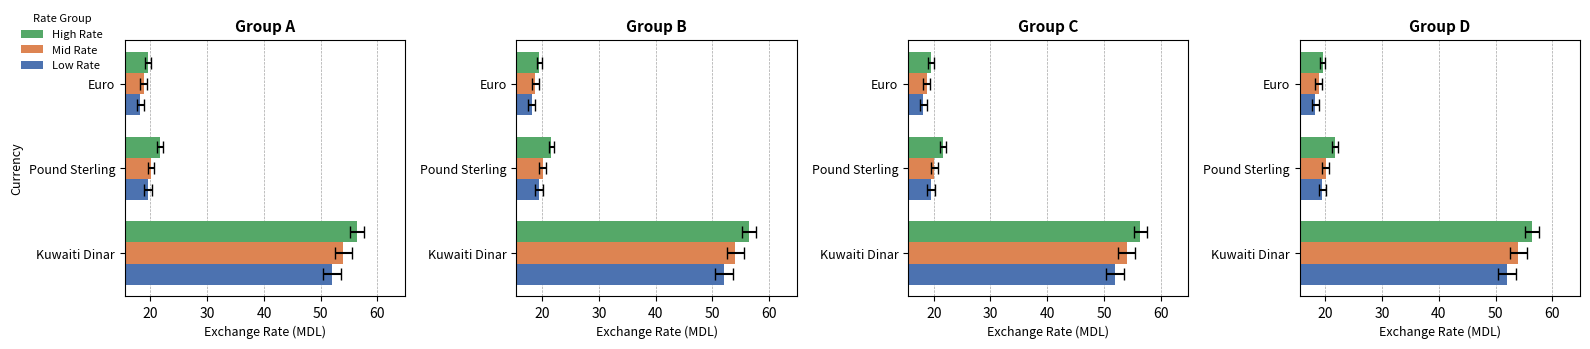

How many data points in Mid Rate are less than 20?

1